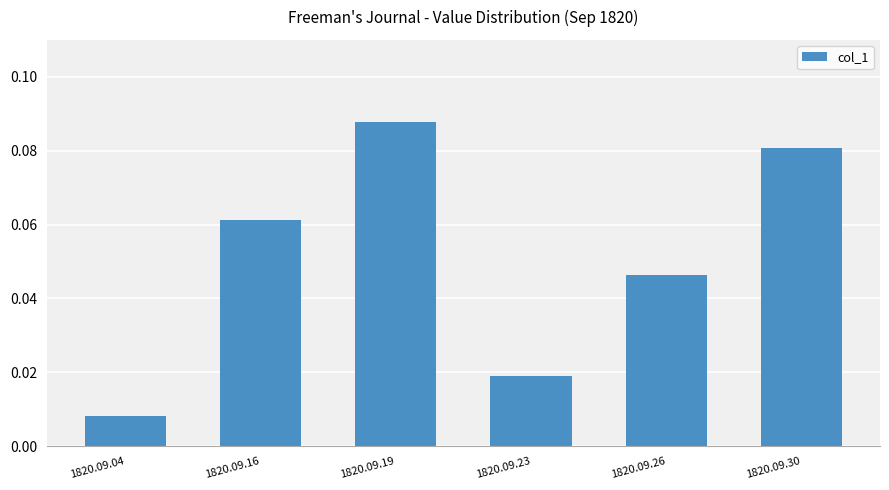

The chart shows a value of 0.1 at 1820.09.26. True or false?

False